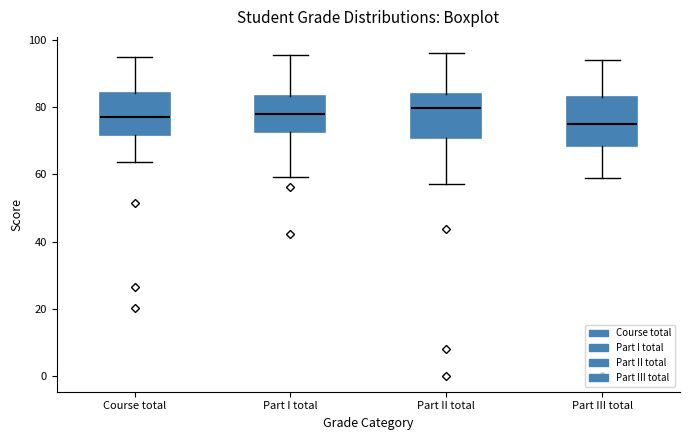

Reading left to right, transcribe this box plot: for each box, give where its median line is, the range the box spans, and where its two whiskers end, as read against the y-axis. The values are not printed on the chart, so give them approximately, as read against the axis.

Course total: median 78, box 72 to 84, whiskers 64 to 94
Part I total: median 78, box 72 to 84, whiskers 60 to 96
Part II total: median 80, box 70 to 84, whiskers 58 to 96
Part III total: median 76, box 68 to 84, whiskers 58 to 94